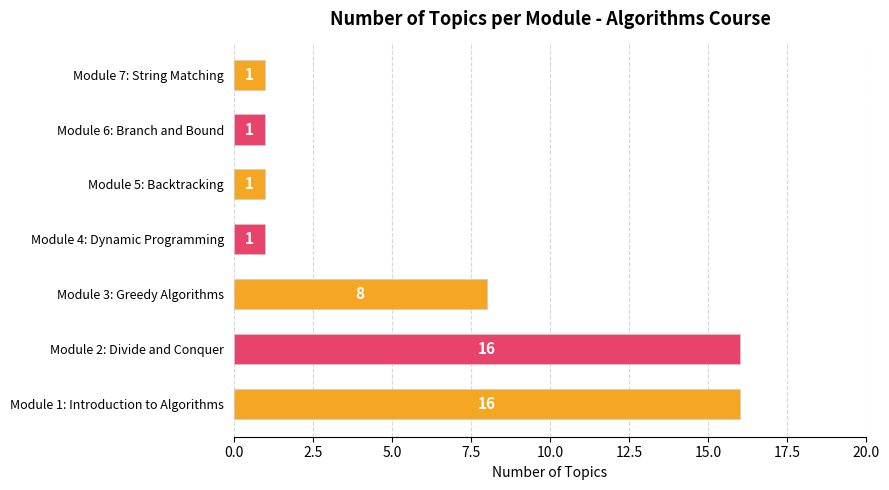

What is the greatest value displayed?

16